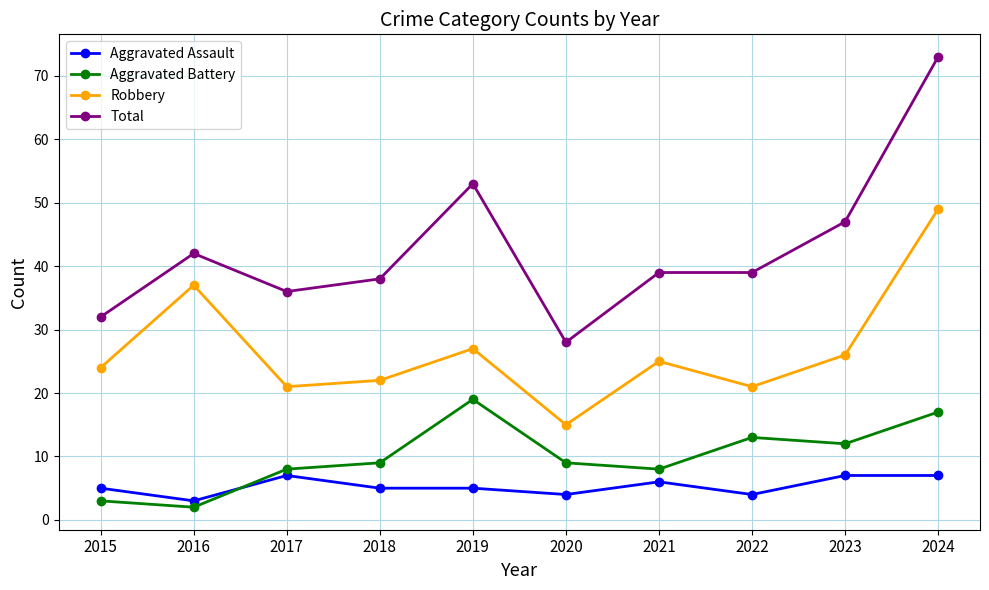

The value of Total at 2024 is 73. True or false?

True